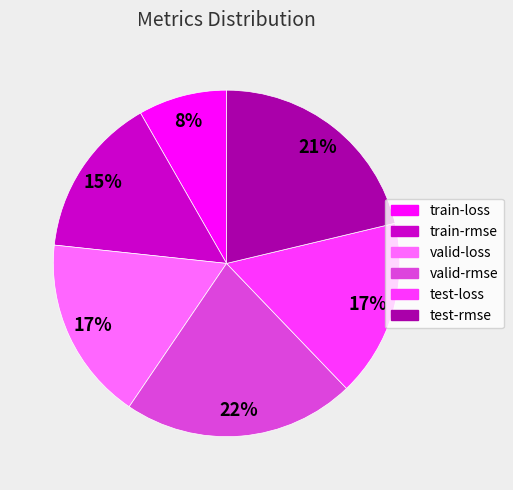

The test-rmse slice represents 21% of the pie. True or false?

True